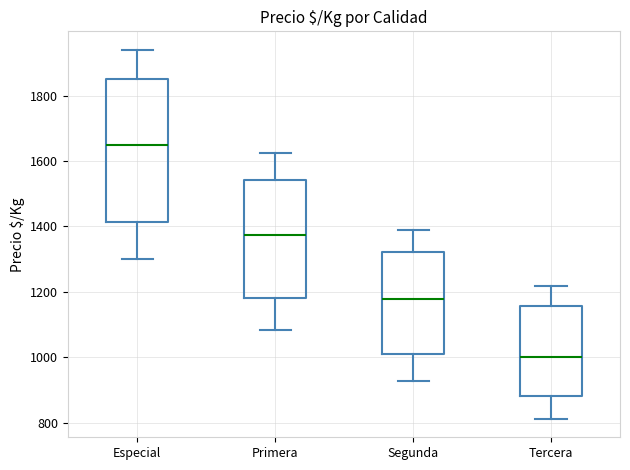

Which box is the tallest, from its lower edge to its upper edge?

Especial